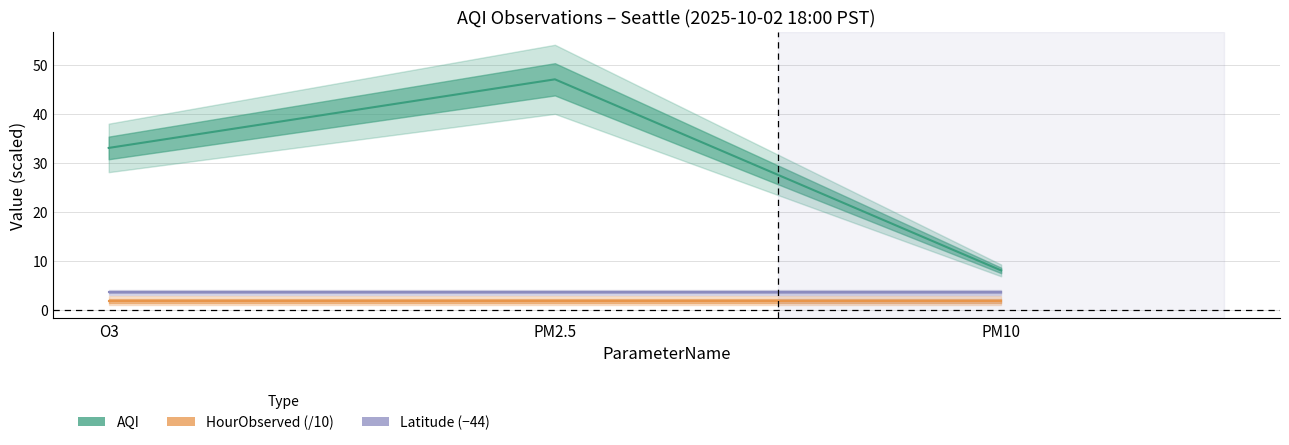

Is the value of AQI at O3 greater than the value of HourObserved (/10) at O3?

Yes